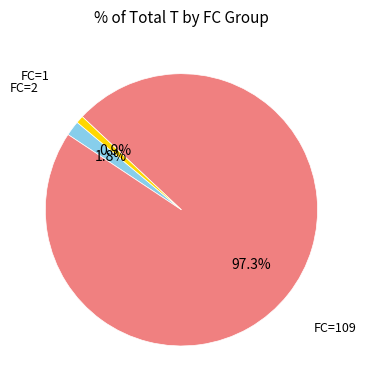

To the nearest percent, what is the average slice percentage?

33%